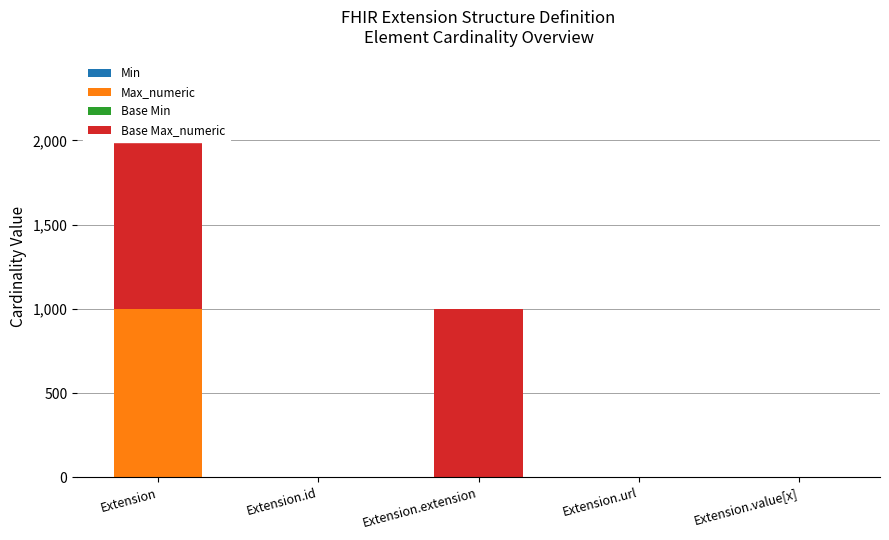

Reading right to left, what are all the values shown in this chart?

Min: 0	1	0	0	0
Max_numeric: 1	1	0	1	999
Base Min: 0	1	0	0	0
Base Max_numeric: 1	1	999	1	999